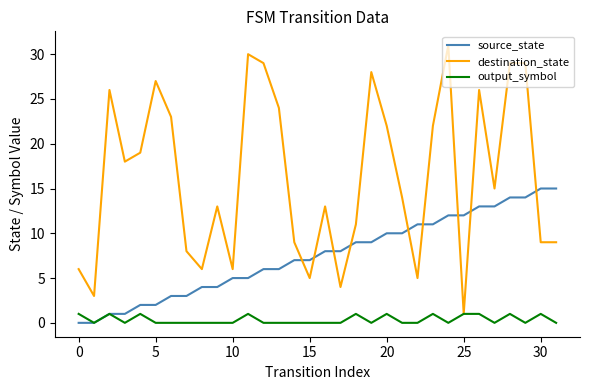

What is the maximum value for destination_state?

31